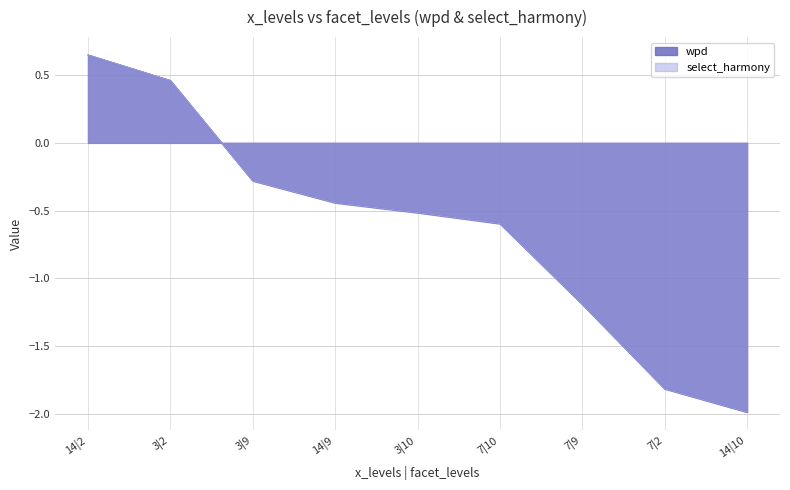

The select_harmony series shows 0.9 at 14|2. True or false?

False